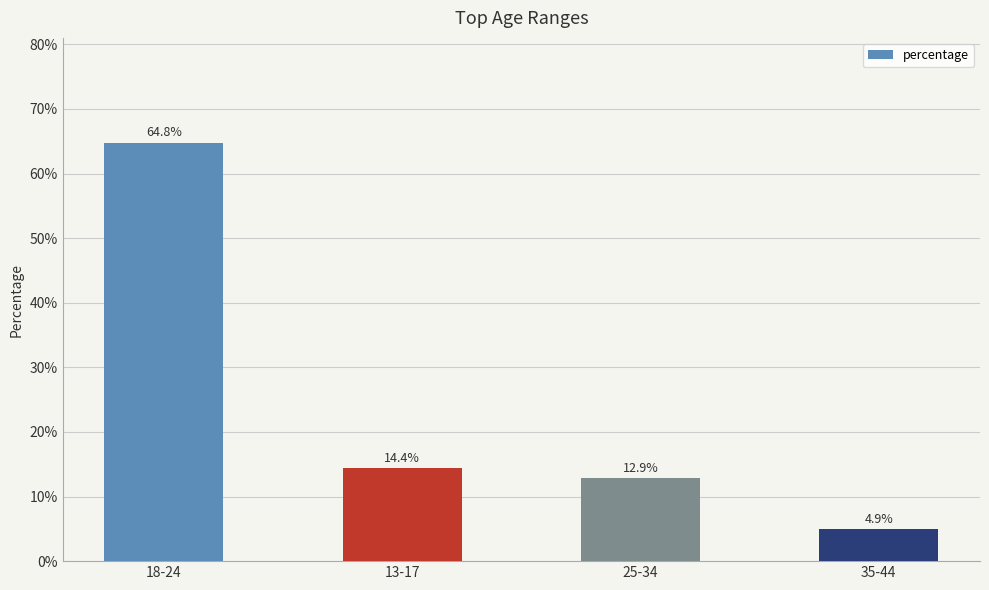

Does the chart contain any negative values?

No